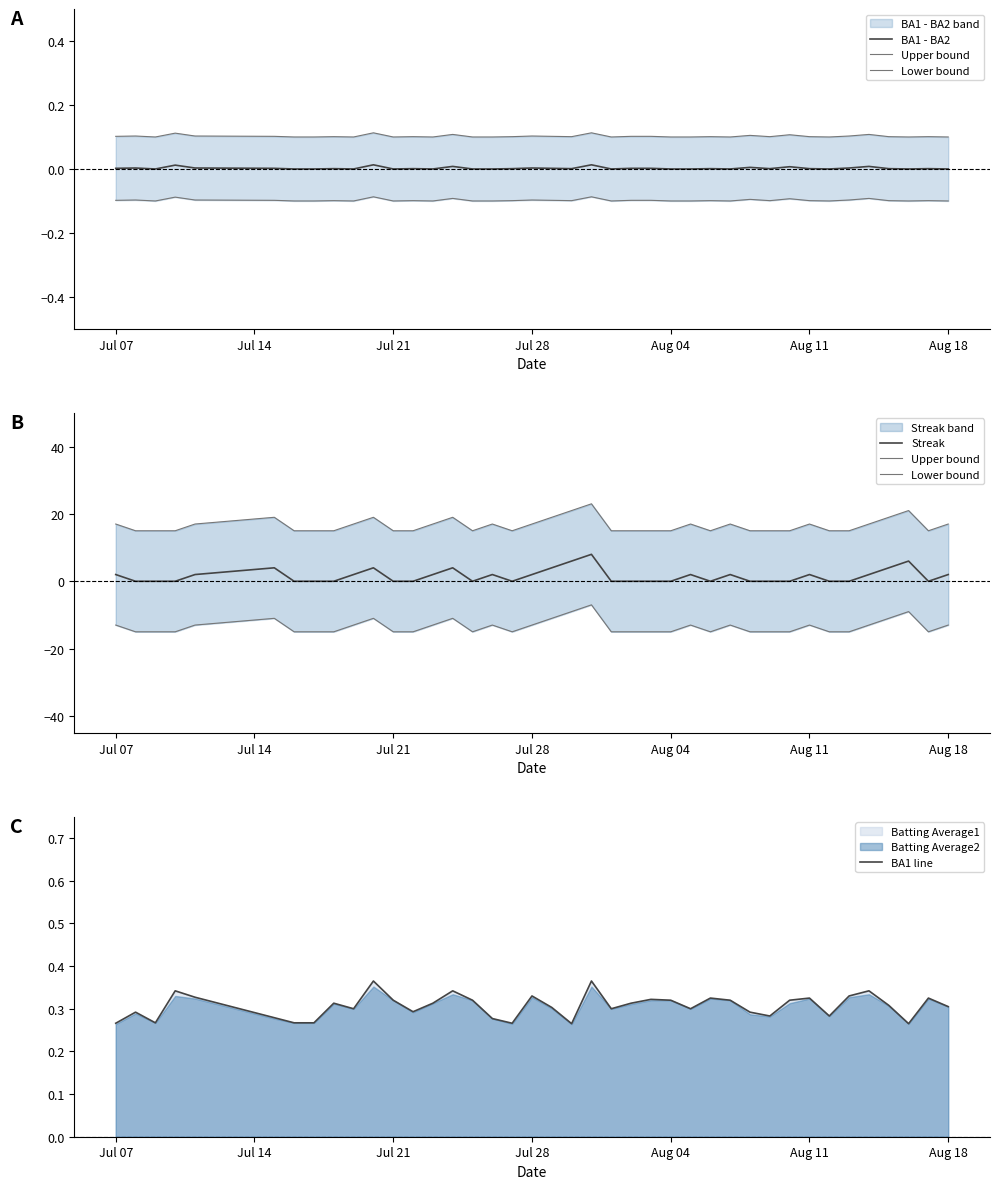

What is the difference between the maximum and minimum values in the BA1 line series?

0.1